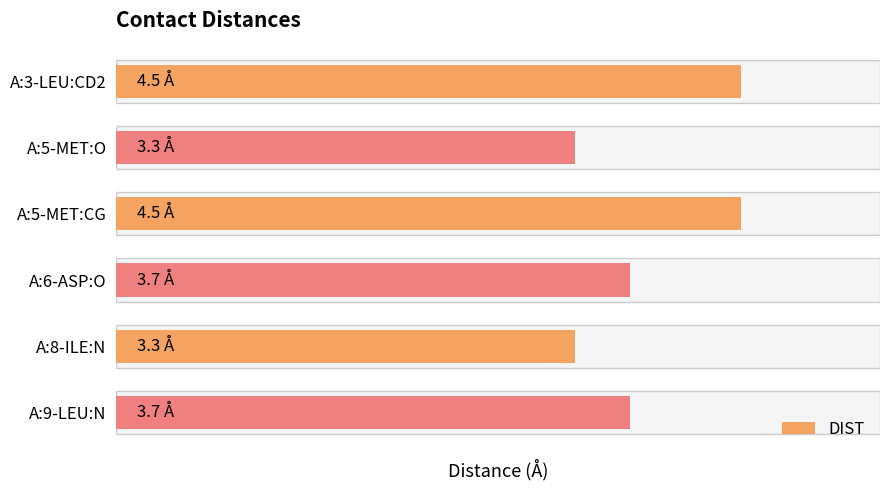

What is the minimum value shown in the chart?

3.3